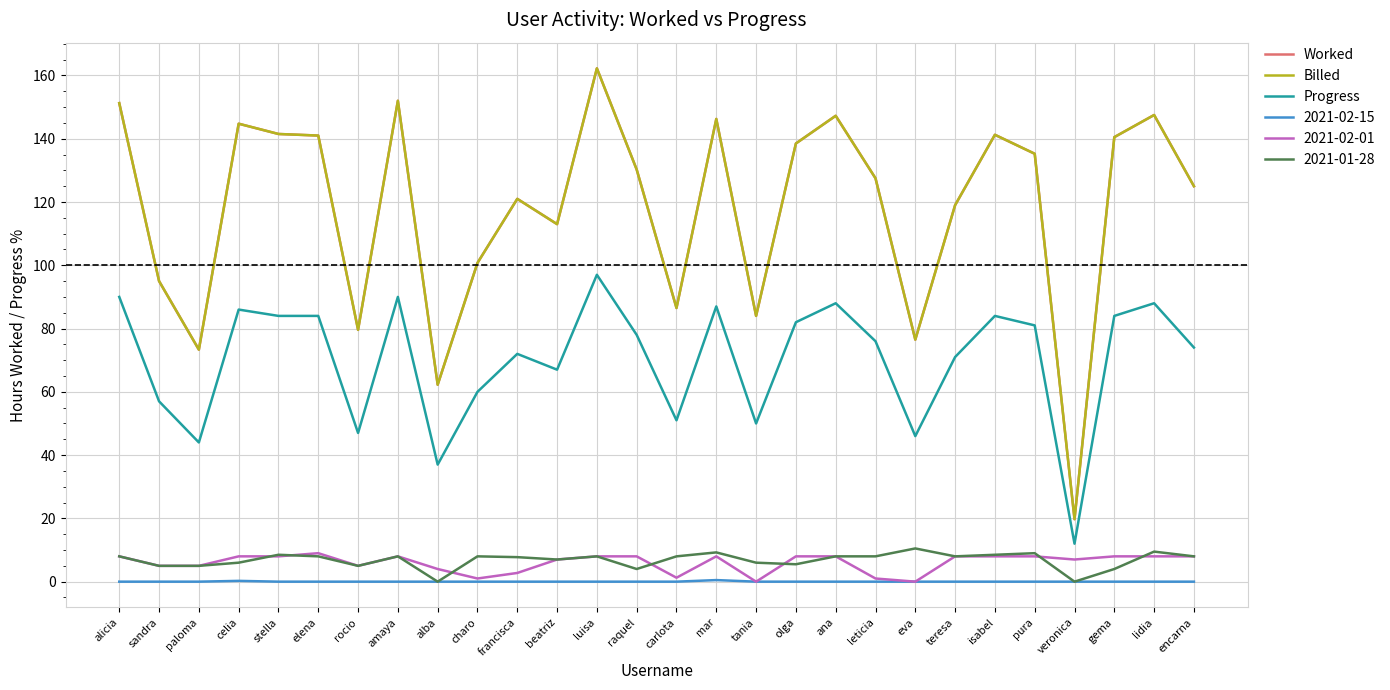

Does the chart display data point markers on the line(s)?

No